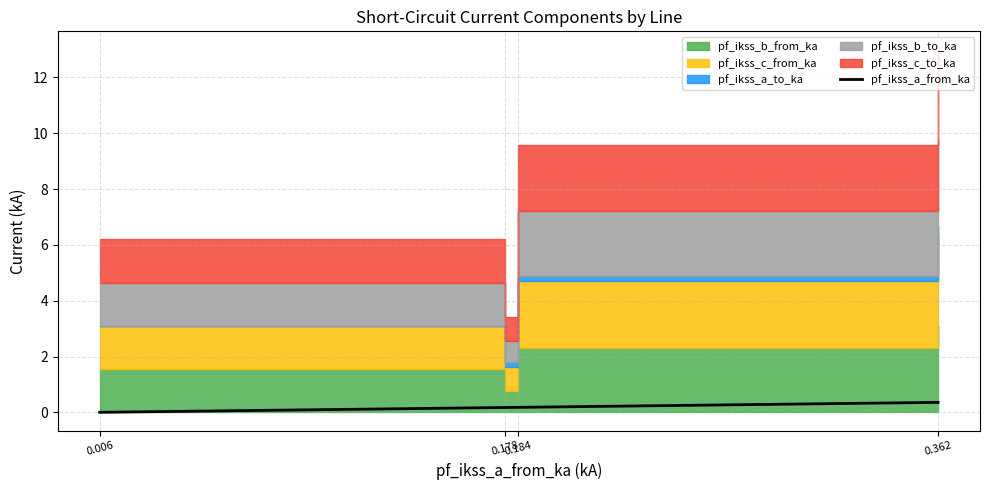

Which label corresponds to the largest value in the chart?

0.362